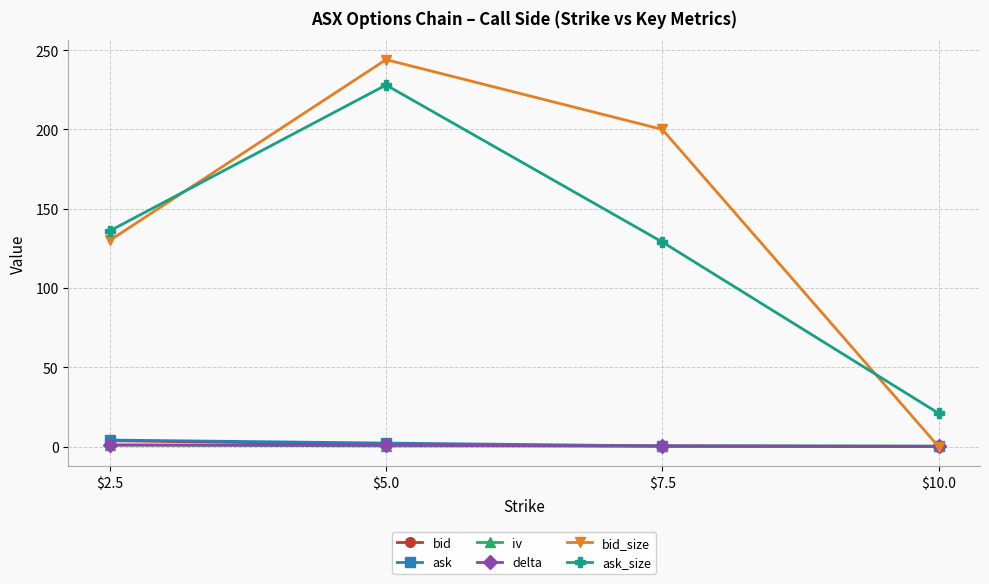

What is the label of the 2nd point from the right?

$7.5